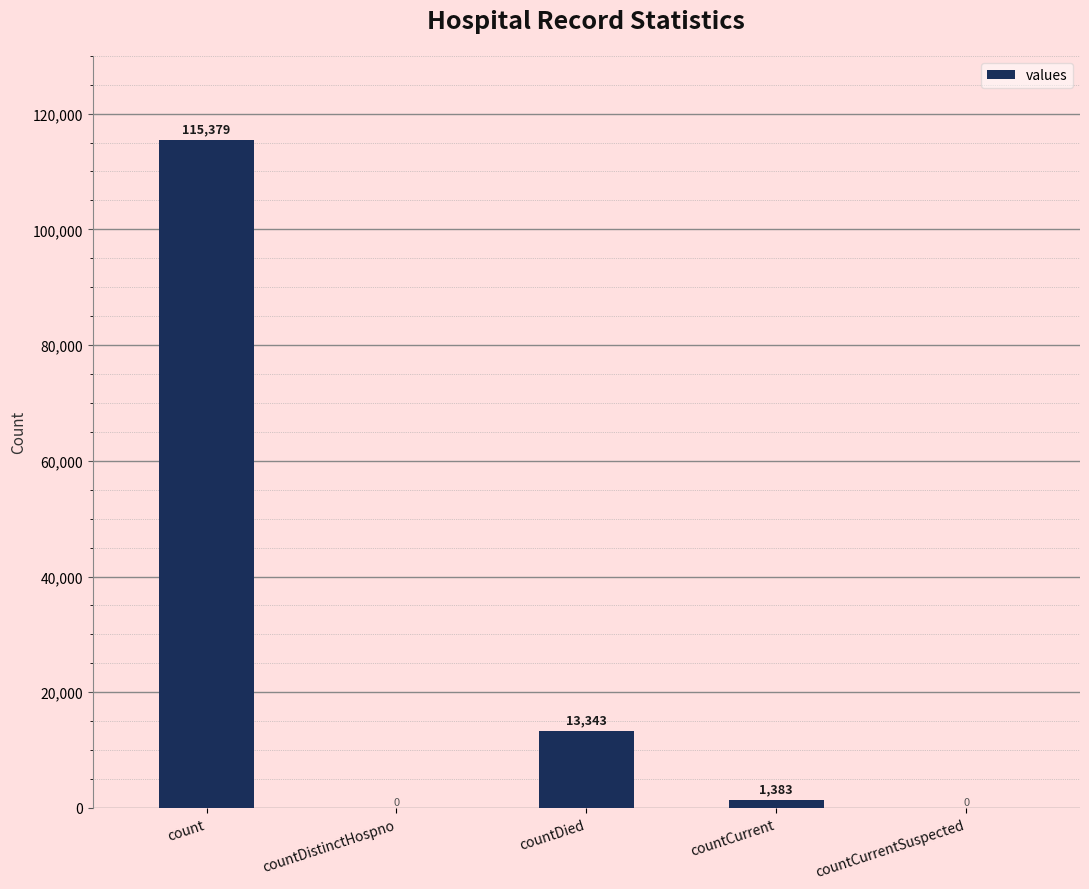

What is the sum of all values?

130105